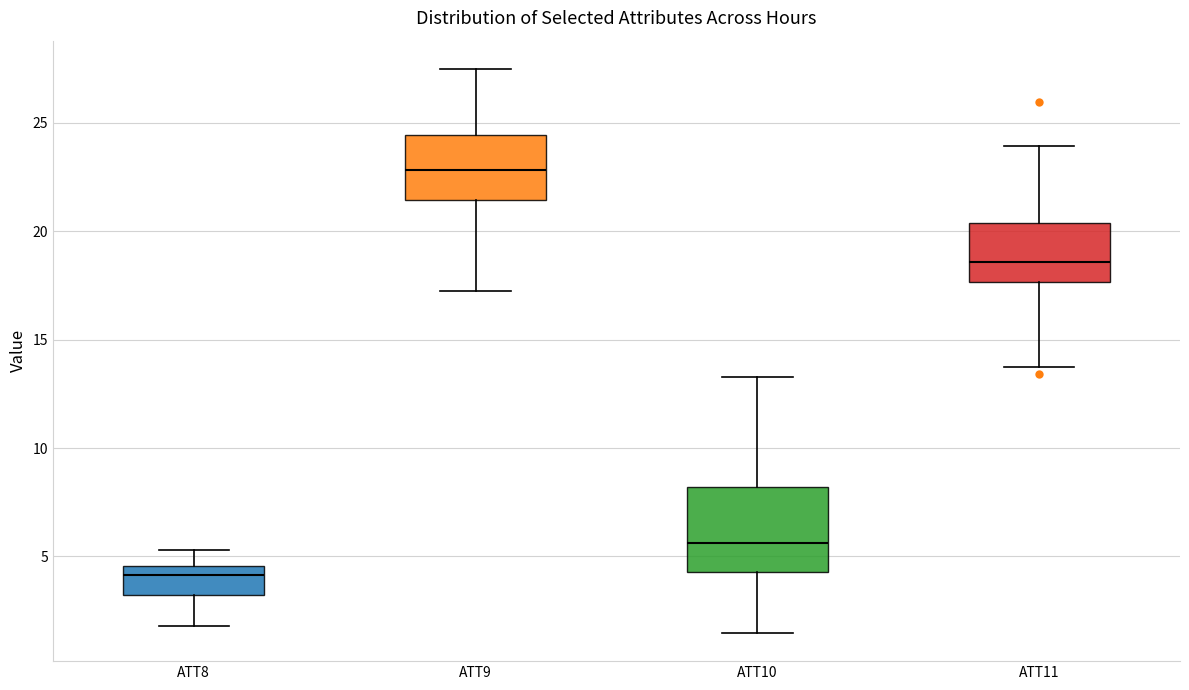

Reading left to right, transcribe this box plot: for each box, give where its median line is, the range the box spans, and where its two whiskers end, as read against the y-axis. The values are not printed on the chart, so give them approximately, as read against the axis.

ATT8: median 4.0, box 3.0 to 4.5, whiskers 2.0 to 5.5
ATT9: median 23.0, box 21.5 to 24.5, whiskers 17.5 to 27.5
ATT10: median 5.5, box 4.5 to 8.0, whiskers 1.5 to 13.5
ATT11: median 18.5, box 17.5 to 20.5, whiskers 13.5 to 24.0